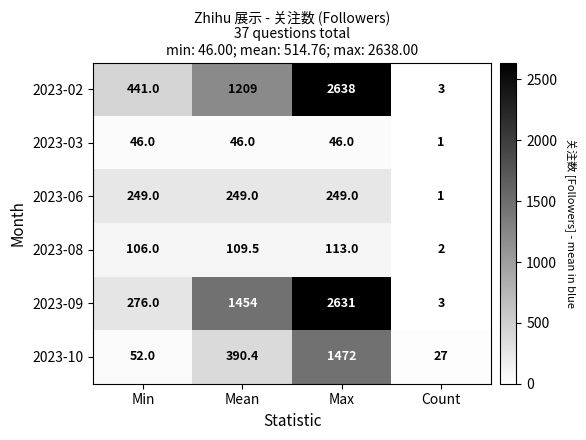

At which category is the sum across all series the highest?

Max